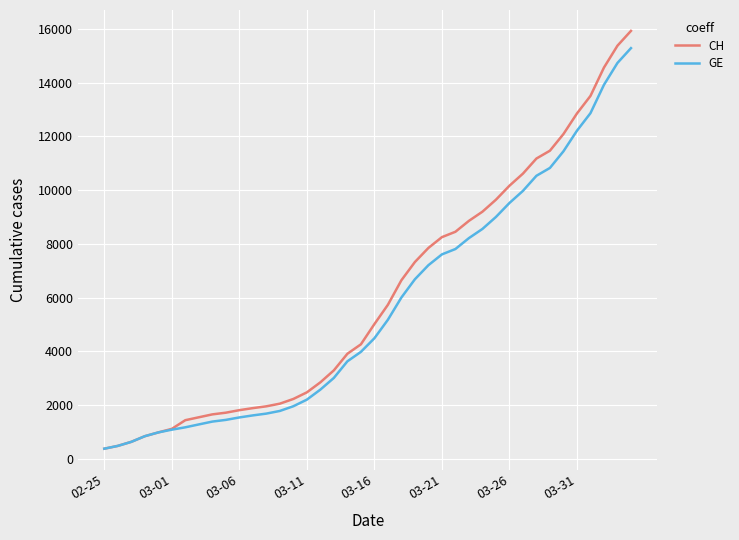

What is the smallest value displayed?

375